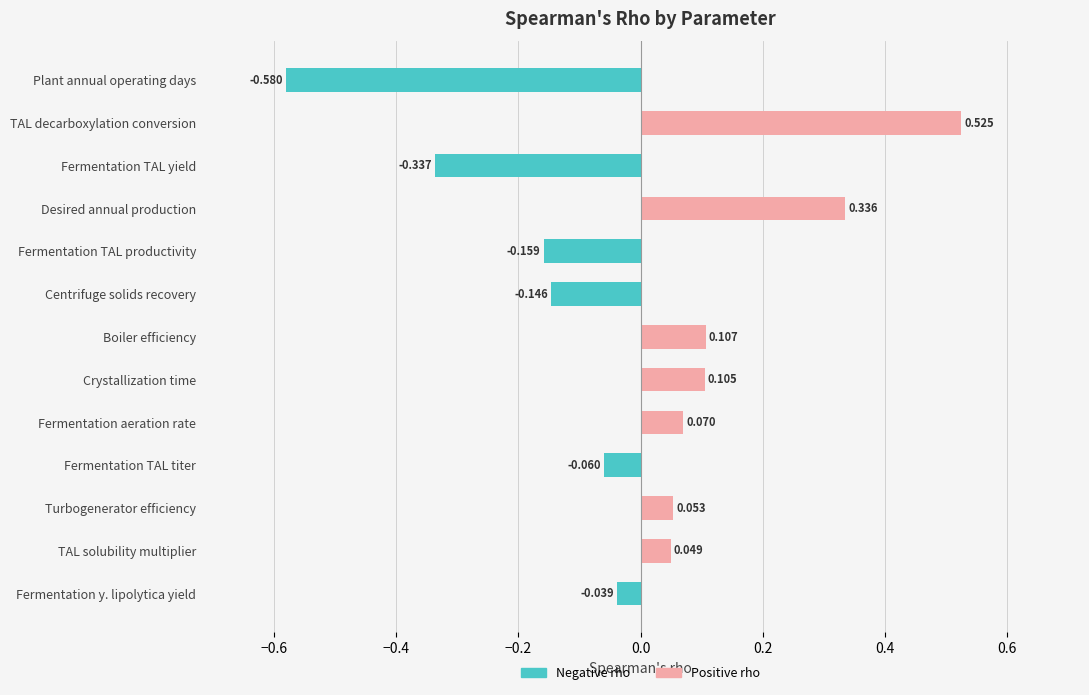

What is the minimum value for Spearman's rho (negative)?

-0.6